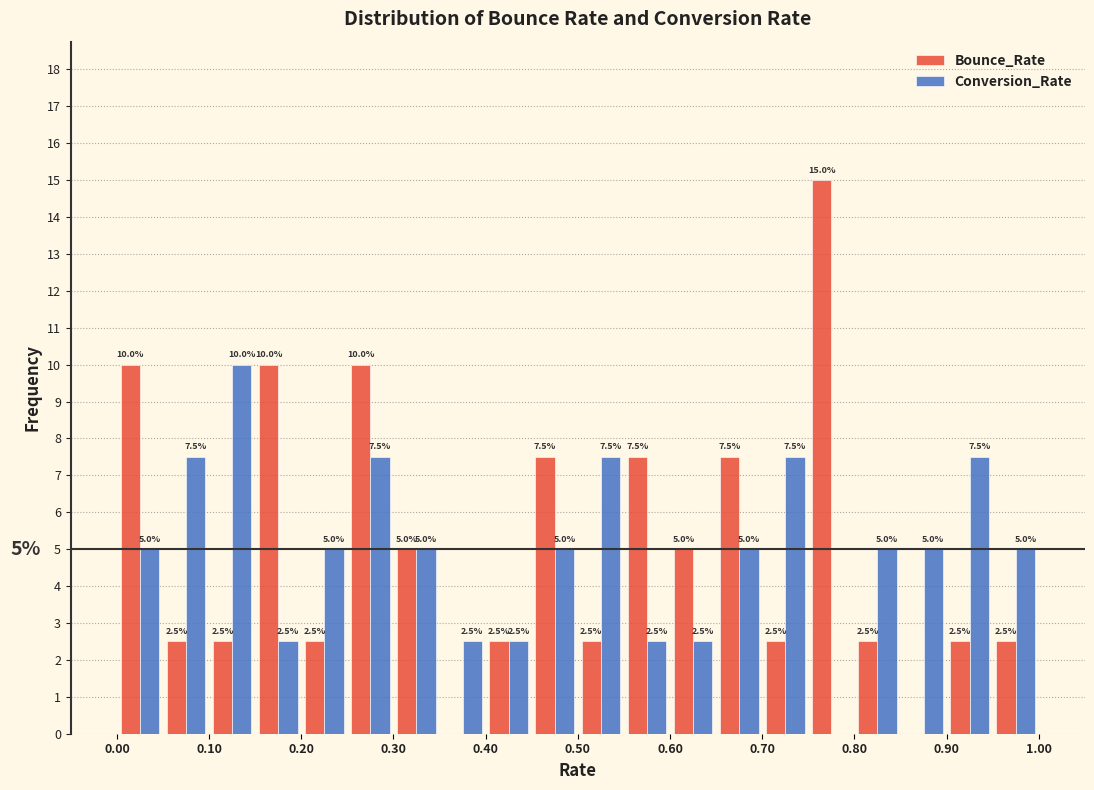

In the Conversion_Rate series, which range on the x-axis has the tallest bar?

0.10 to 0.15